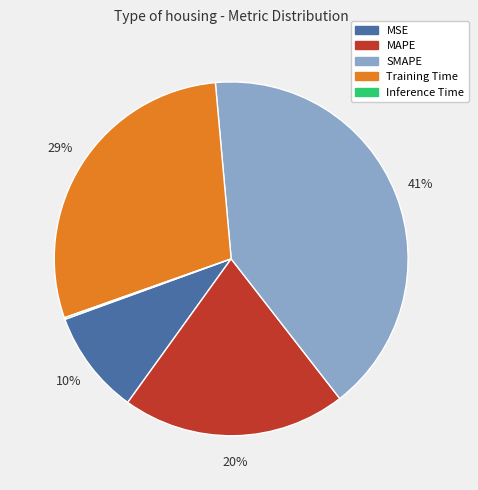

Is it true that MAPE is 20% of the pie?

True